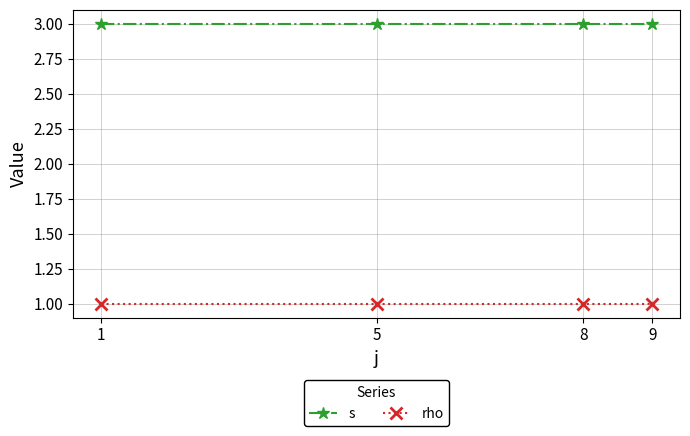

True or false: s and rho intersect in this chart.

False